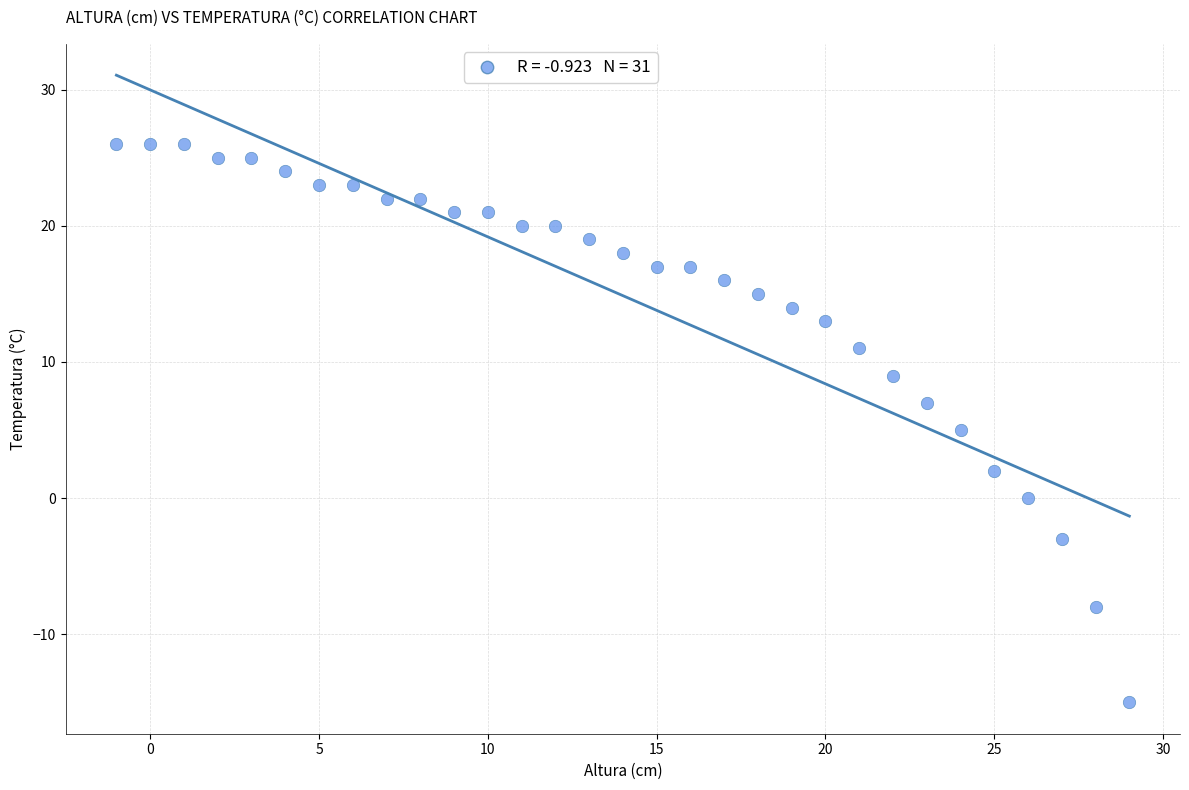

What is the range of X values (max minus min)?

30